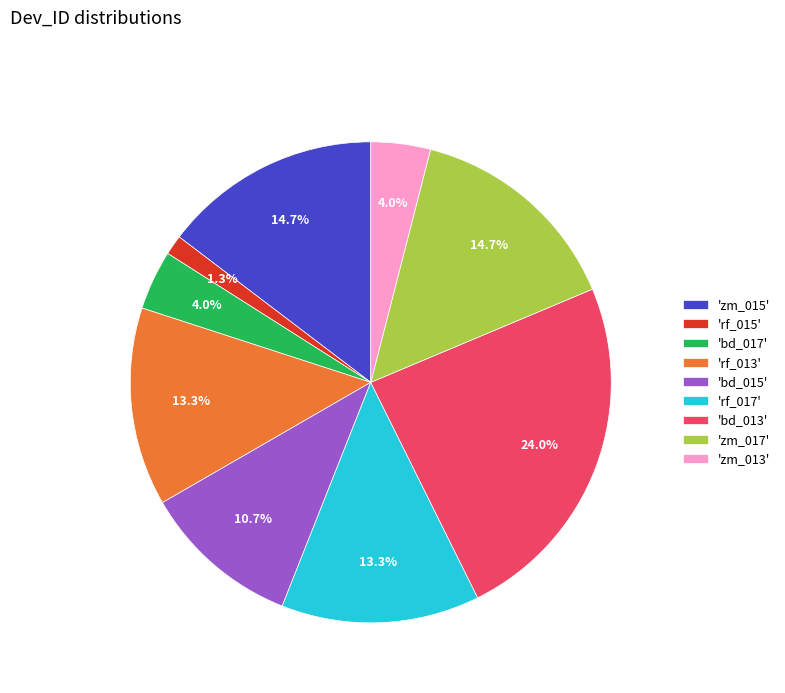

Combined, do 'bd_013' and 'bd_017' account for over 50%?

No